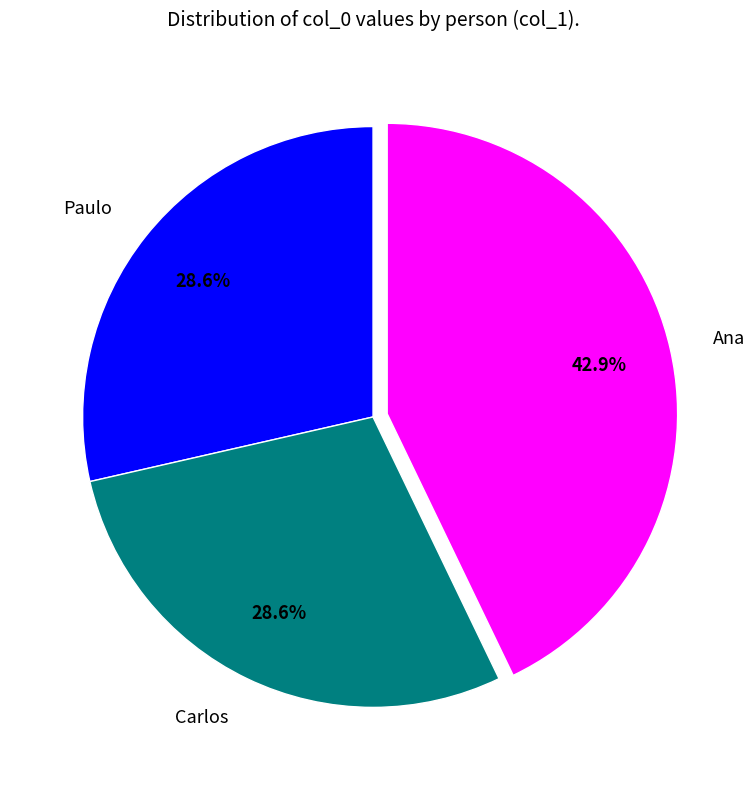

How many slices are in this pie chart?

3